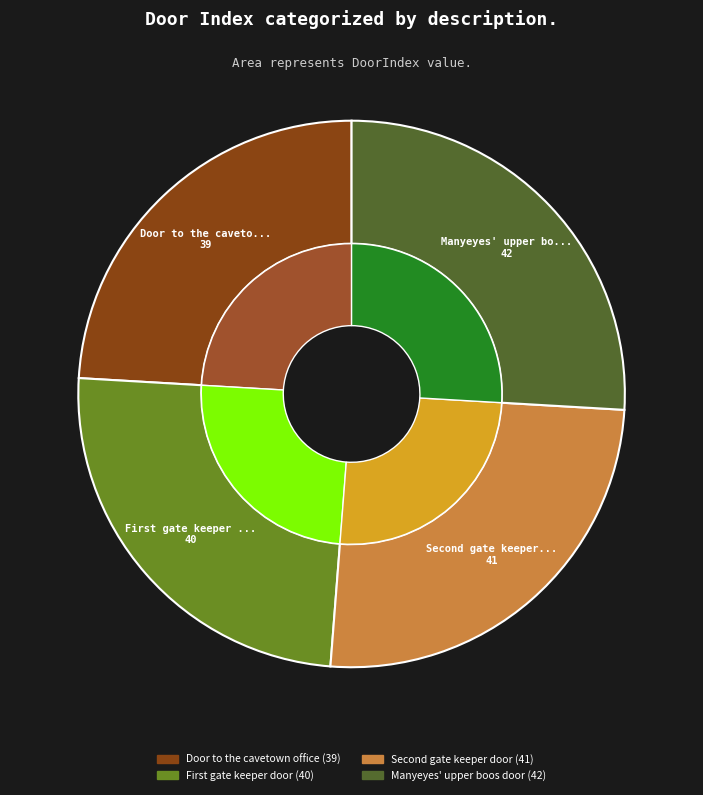

Is there any slice that represents more than half of the pie?

No